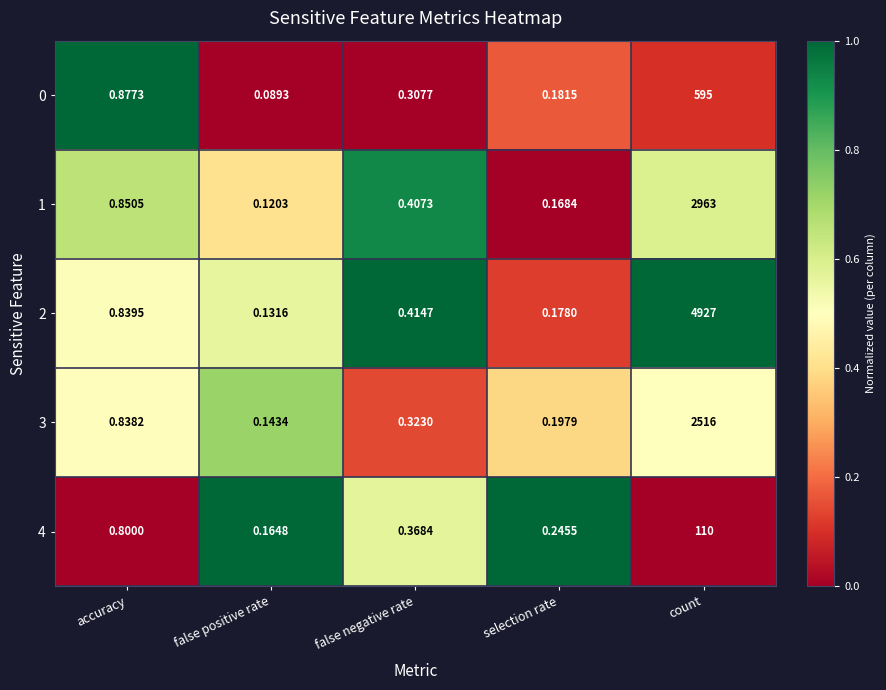

Rank the categories by 1 value from highest to lowest.

count, accuracy, false negative rate, selection rate, false positive rate